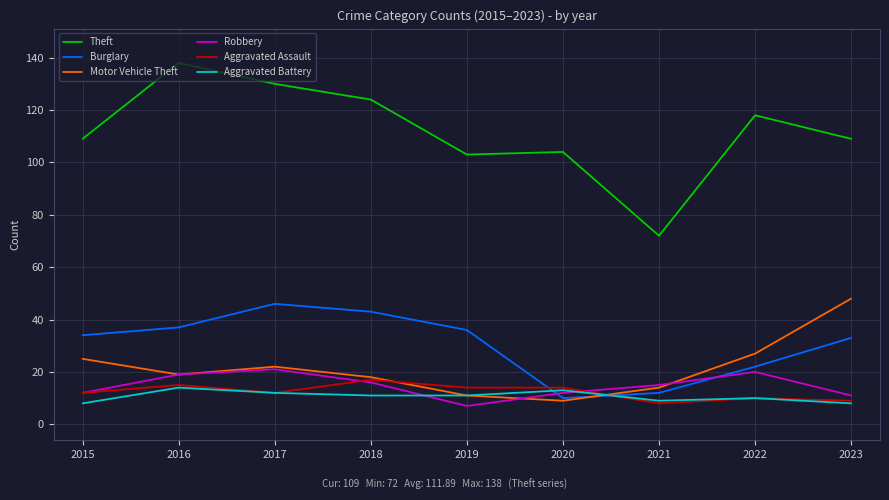

Between which two adjacent categories do Aggravated Battery and Burglary first intersect?

2019 and 2020